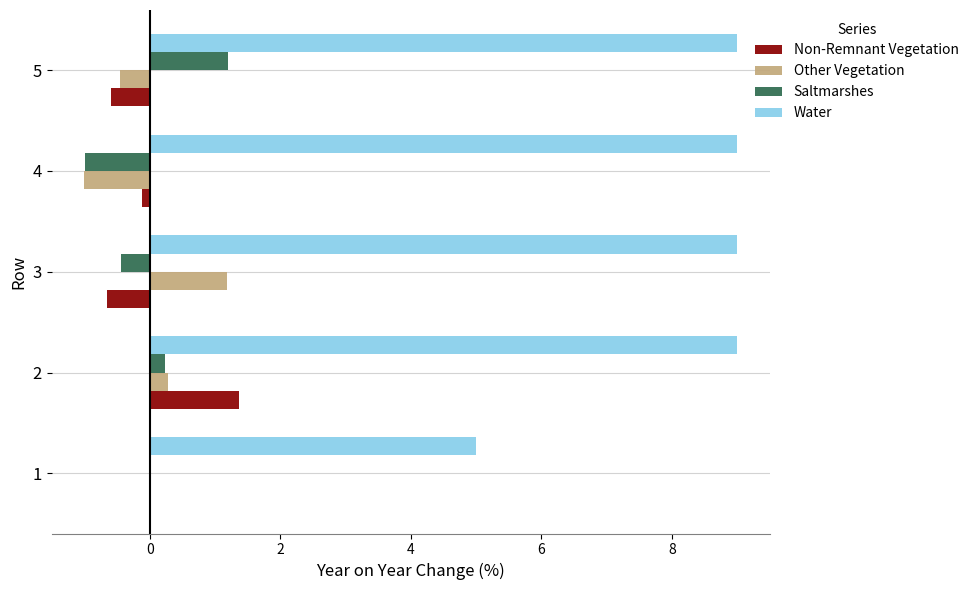

Which series has the largest total across all categories?

Water